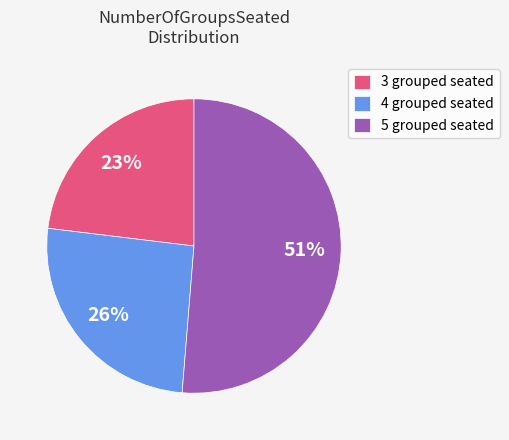

The 5 grouped seated slice represents 66% of the pie. True or false?

False